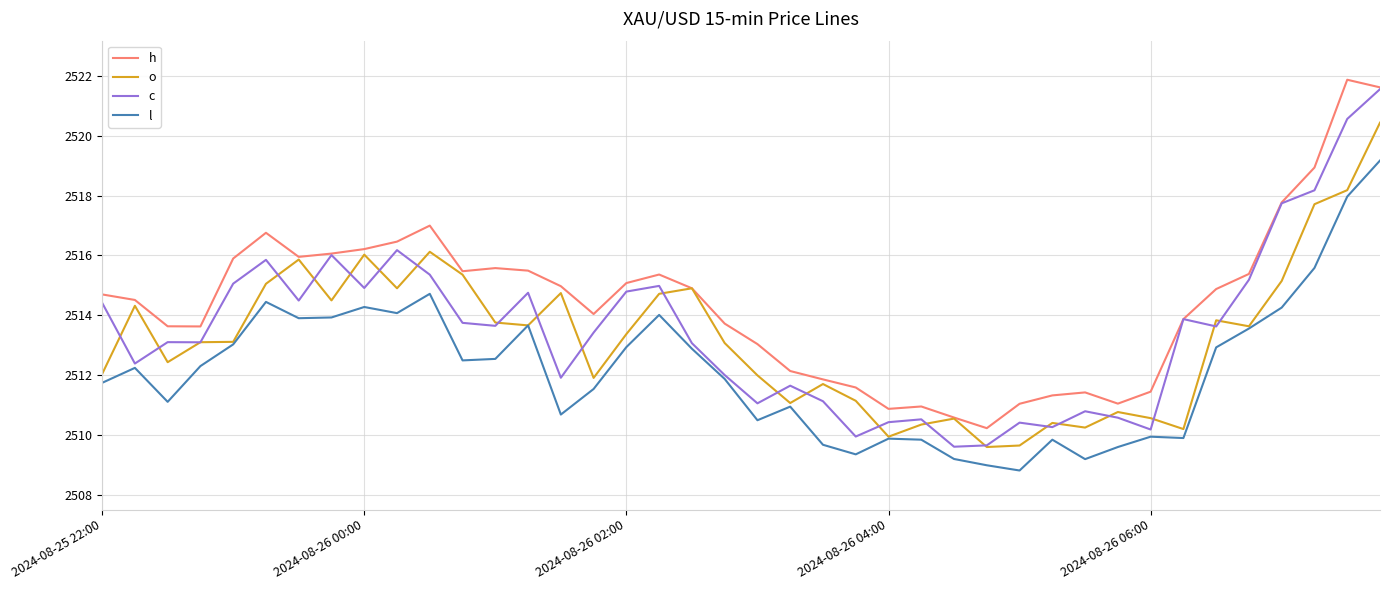

What is the maximum value for l?

2519.2